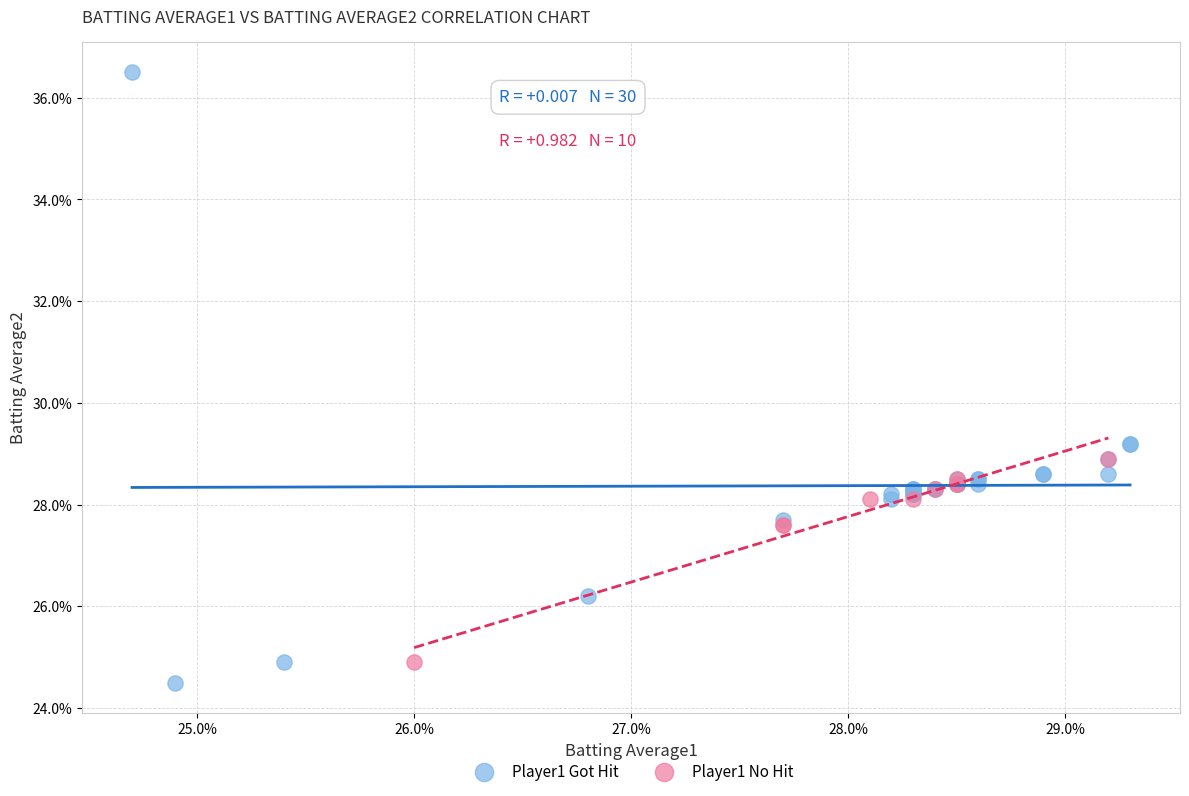

Which series reaches the minimum Y coordinate?

Player1 Got Hit